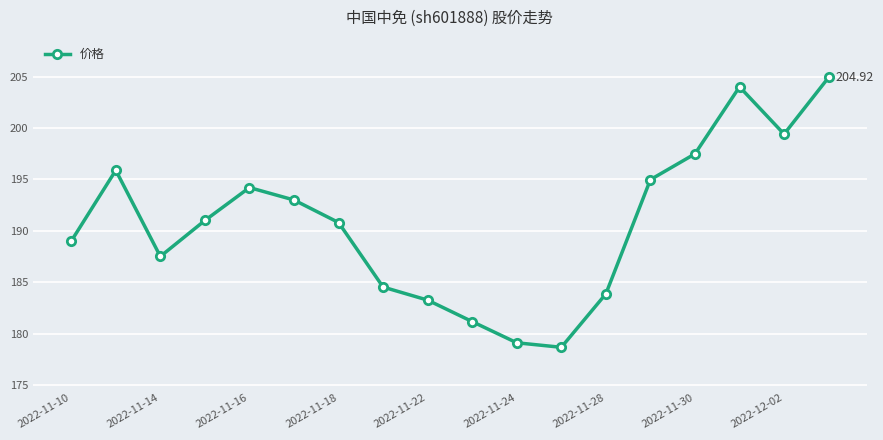

How many points are lower than both their immediate neighbors (excluding endpoints)?

3